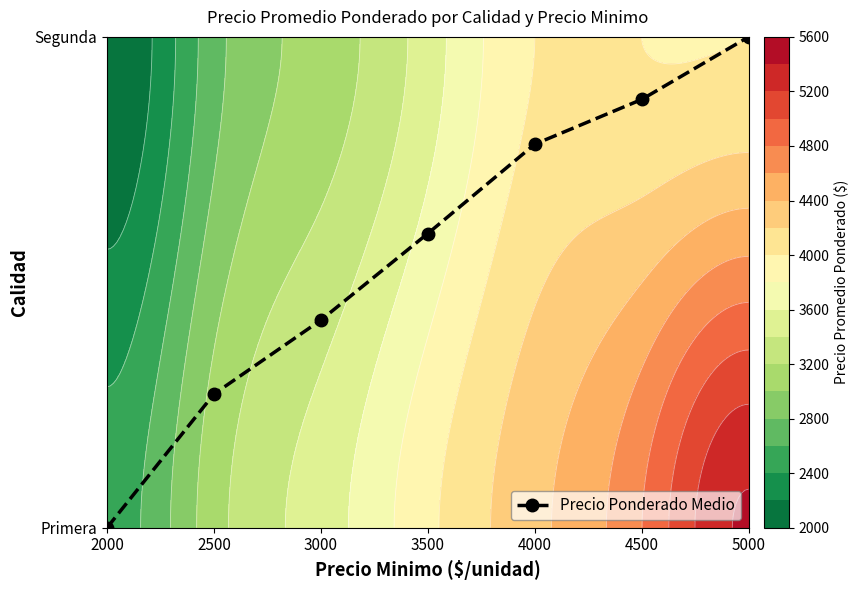

Which label corresponds to the largest value in the chart?

5000